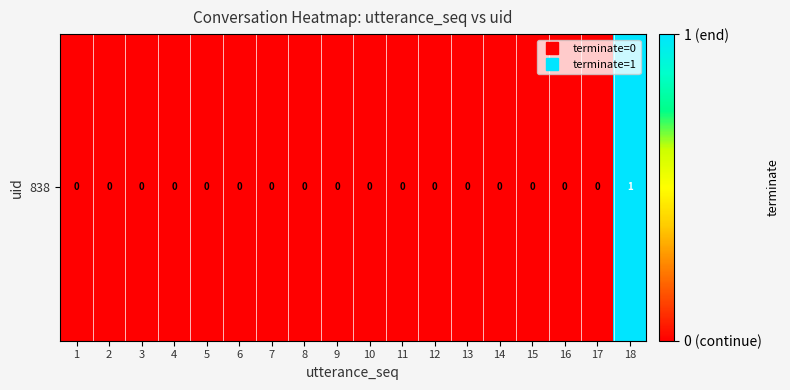

Reading left to right, what are all the values shown in this chart?

0	0	0	0	0	0	0	0	0	0	0	0	0	0	0	0	0	1